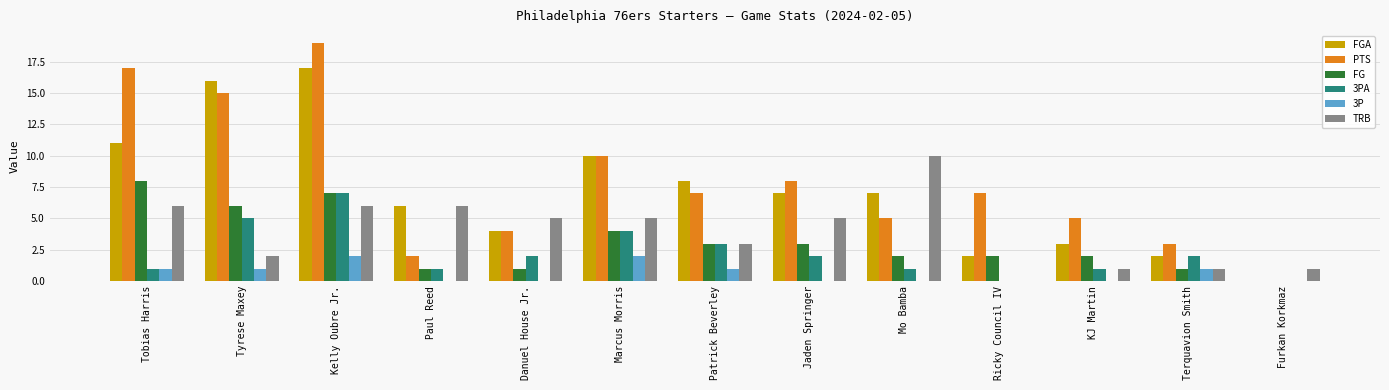

Count the number of categories in the chart.

13